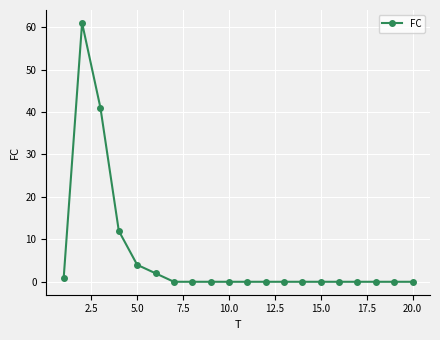

What is the greatest value displayed?

61